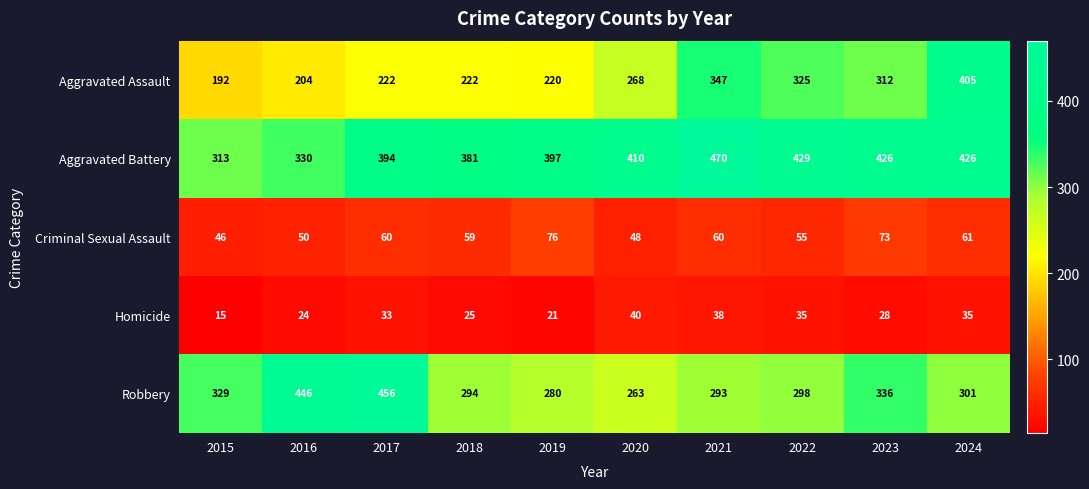

Which series has the widest spread of values?

Aggravated Assault